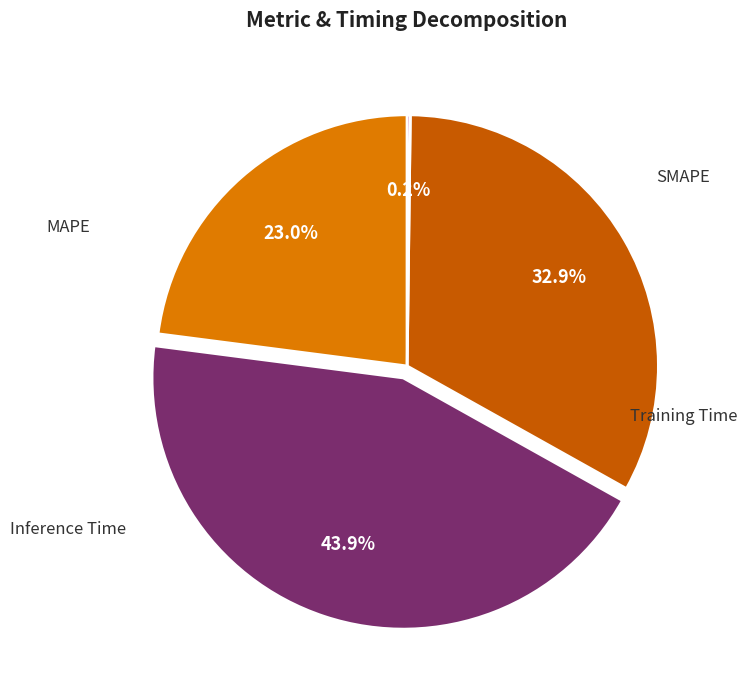

Between Inference Time and SMAPE, which is larger?

SMAPE